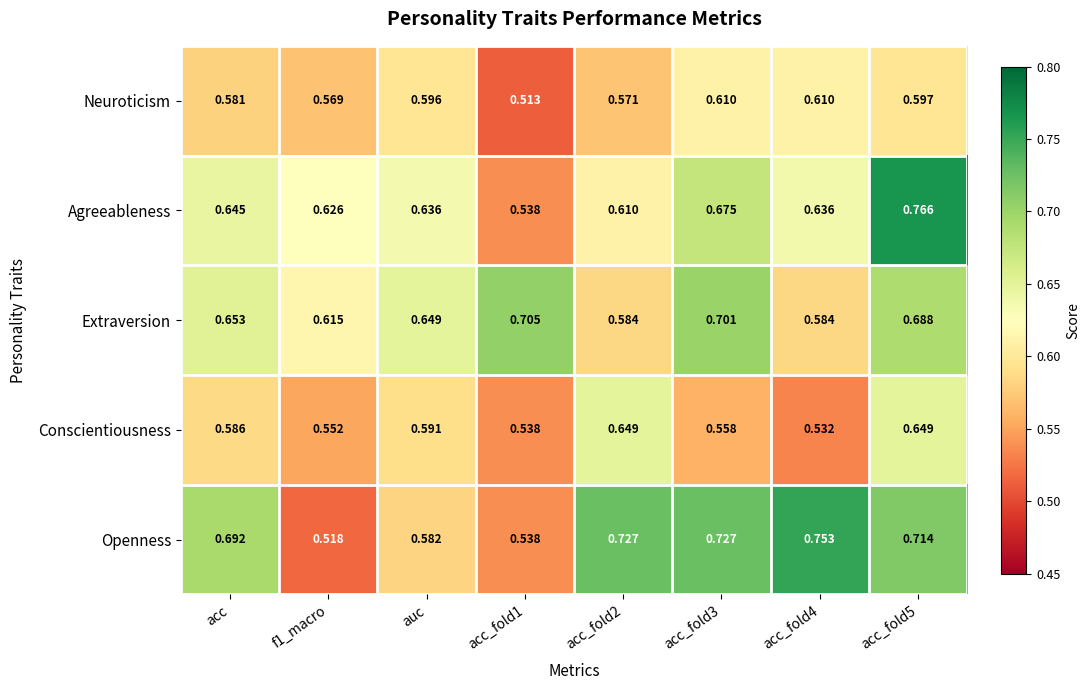

How many categories are shown in the chart?

8